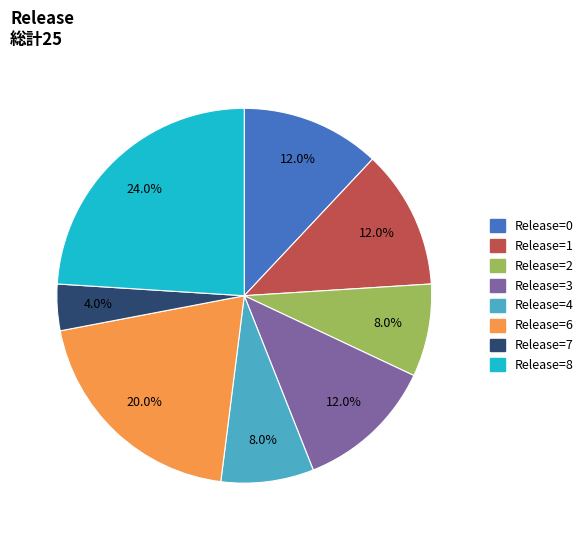

How many segments does this pie chart have?

8